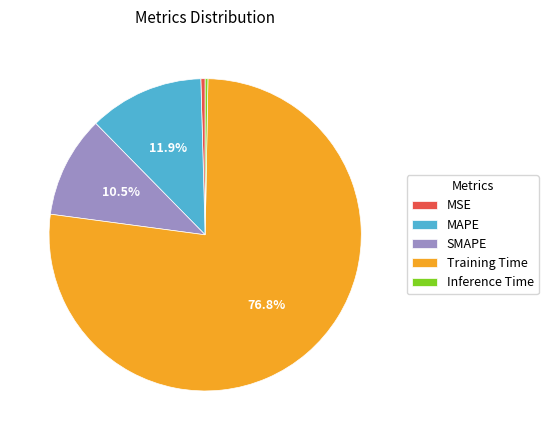

Do SMAPE and MSE together represent more than half of the pie?

No